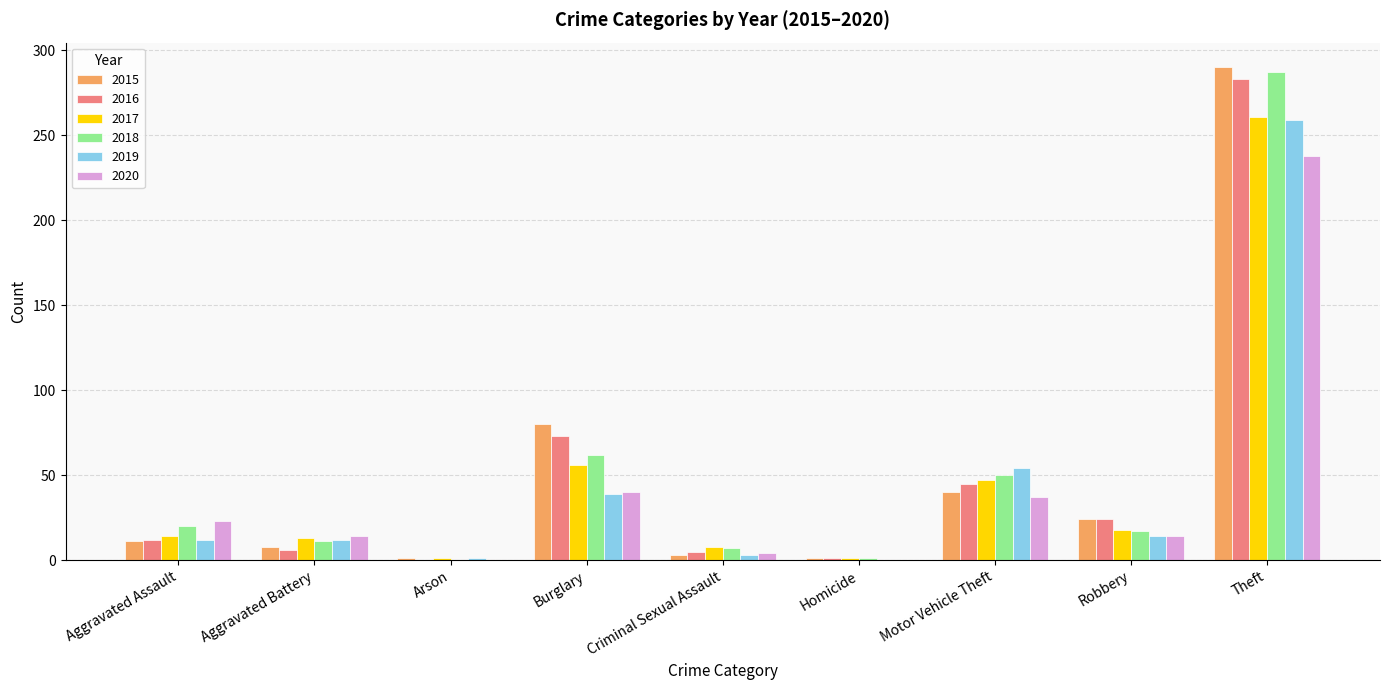

What is the greatest value displayed?

290